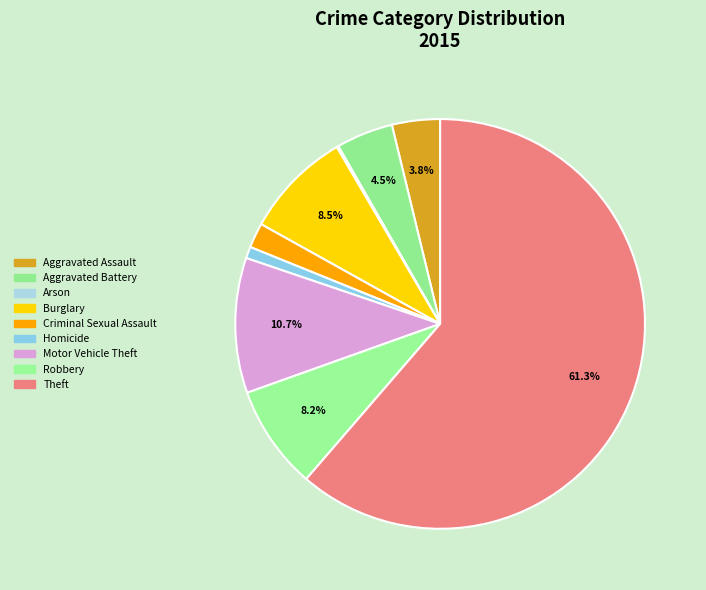

To the nearest percent, what is the combined percentage of Criminal Sexual Assault and Theft?

63%